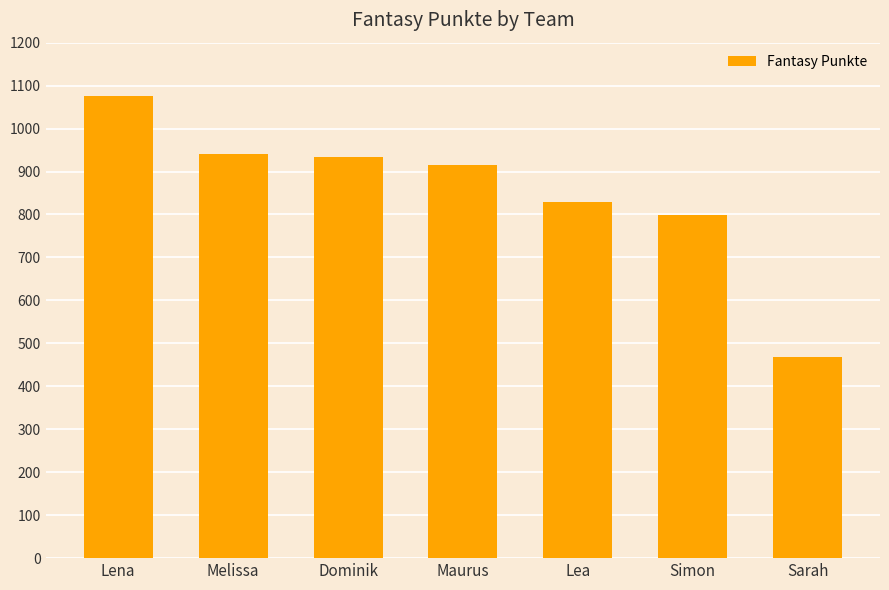

Does the chart contain any negative values?

No